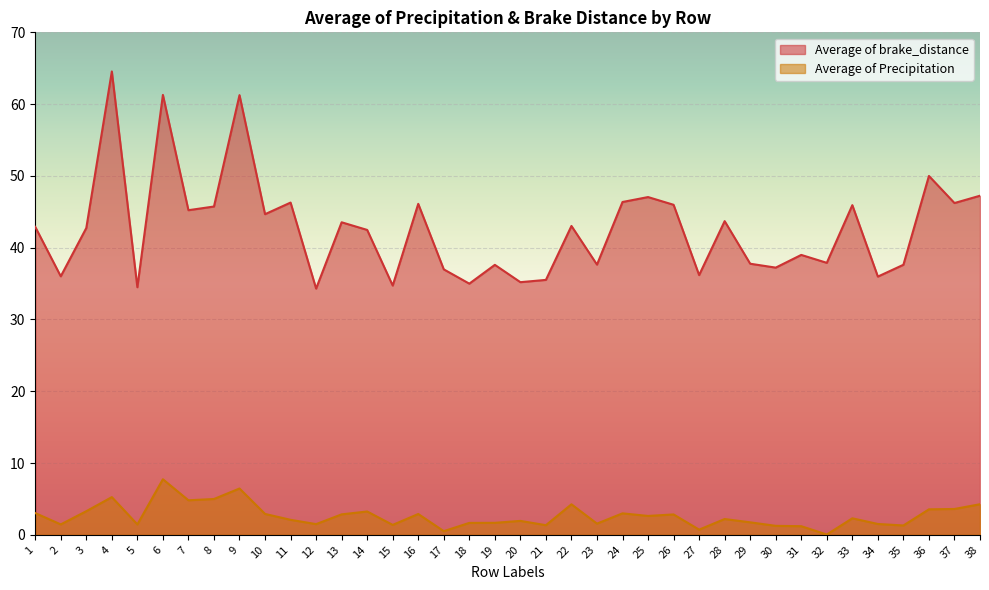

How many series are shown in this chart?

2